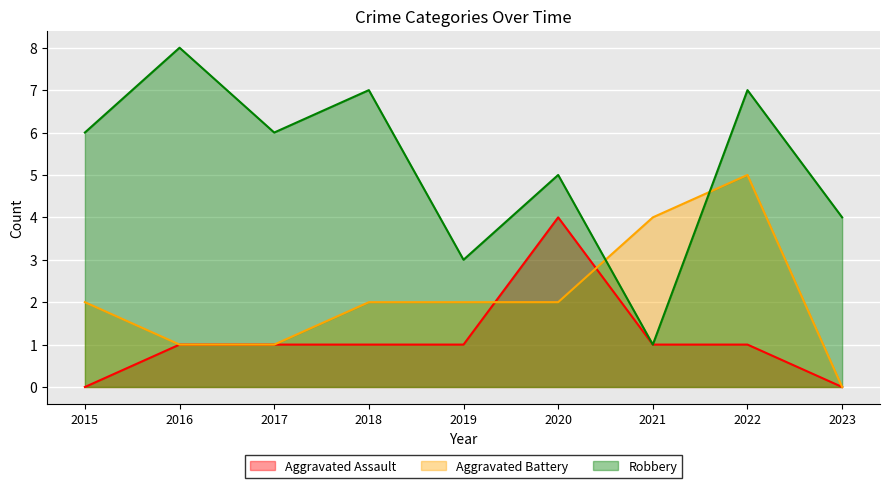

The value of Robbery at 2022 is 7. True or false?

True